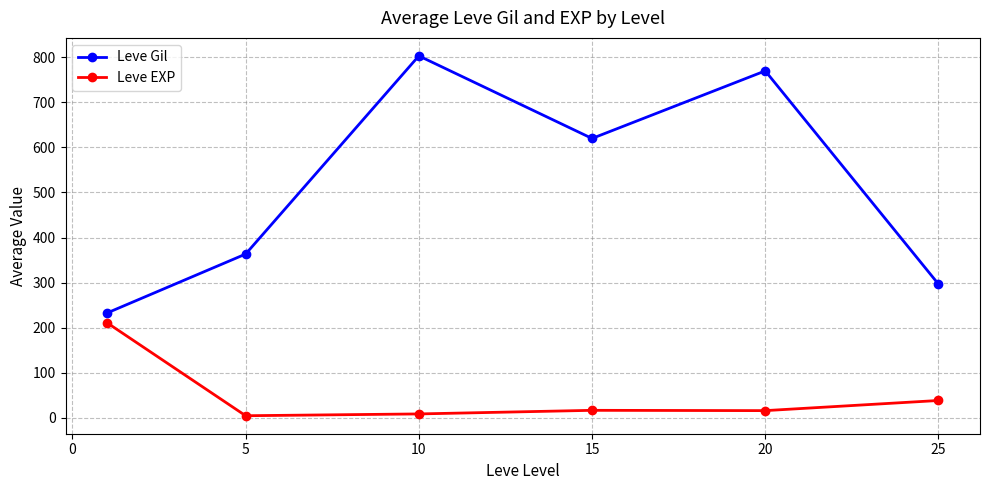

What is the maximum value shown in the chart?

803.3